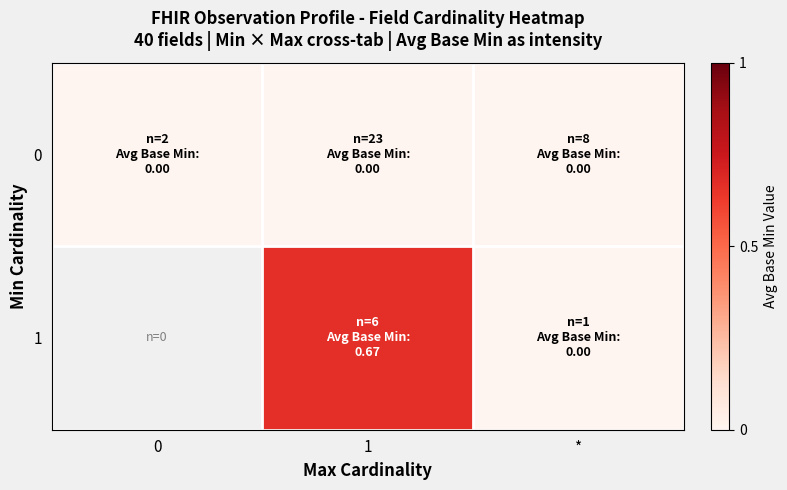

How many categories are shown in the chart?

3